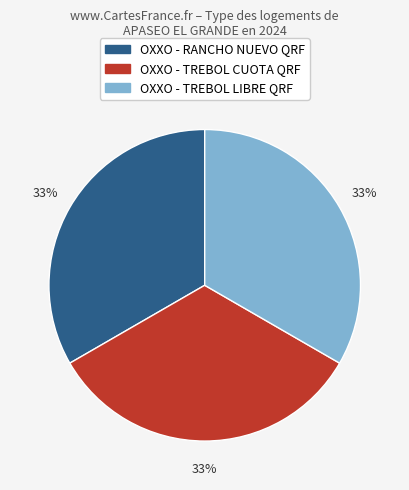

Is OXXO - TREBOL CUOTA QRF the majority of the pie?

No